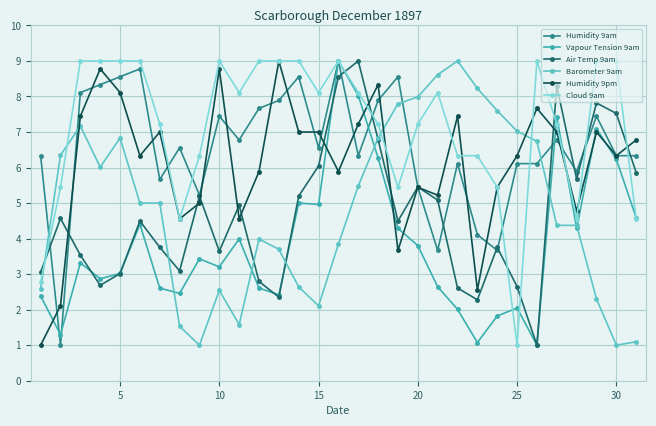

Is this an area chart (filled region under the line)?

No